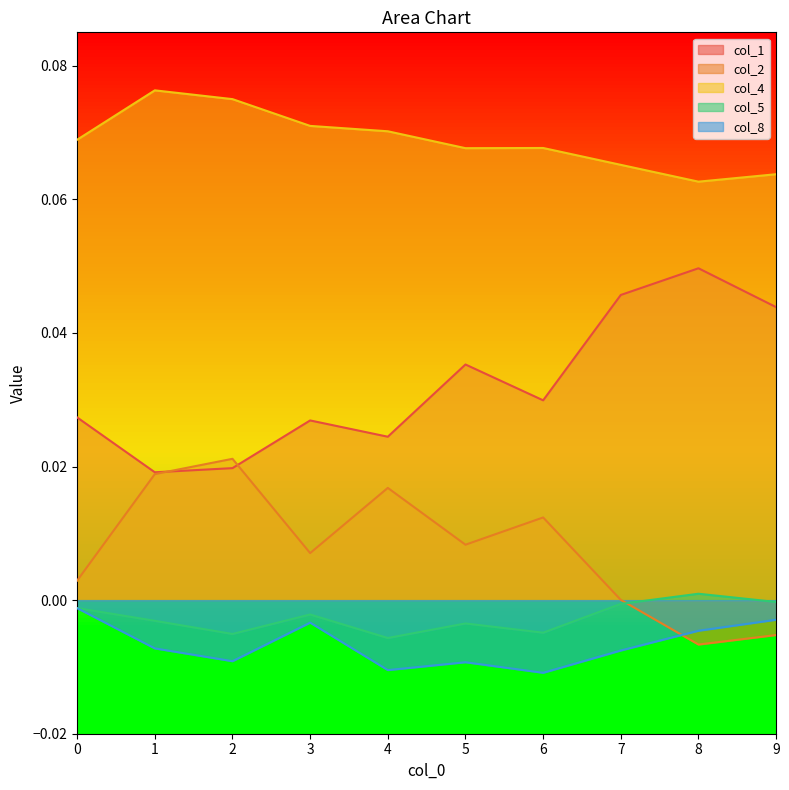

What is the sum of all col_1 values?

0.3